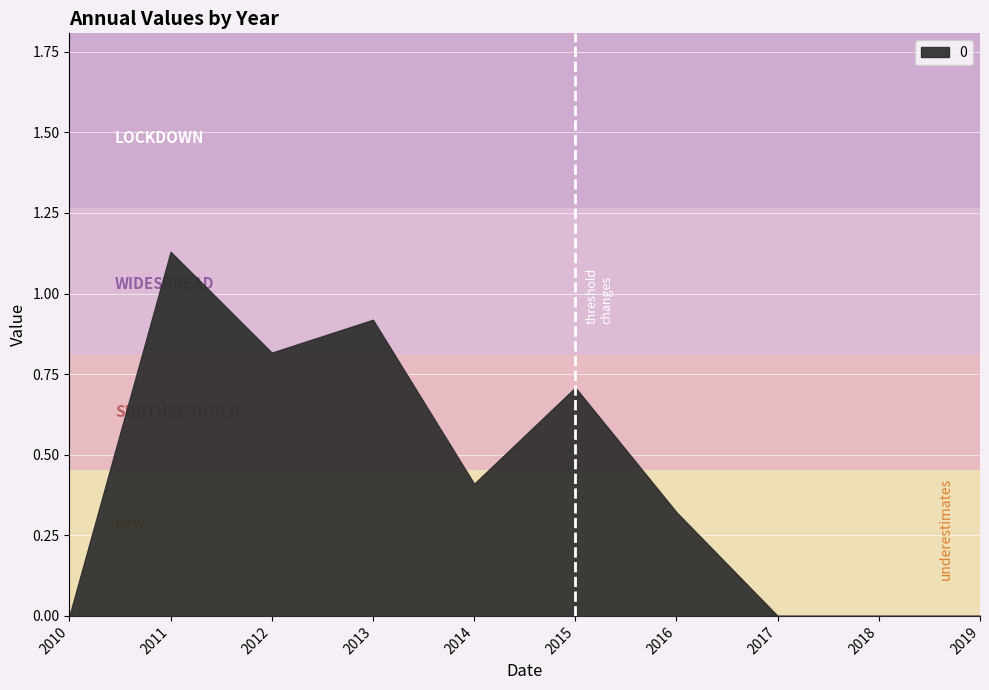

The chart shows a value of 0.8 at 2019-01-15. True or false?

False